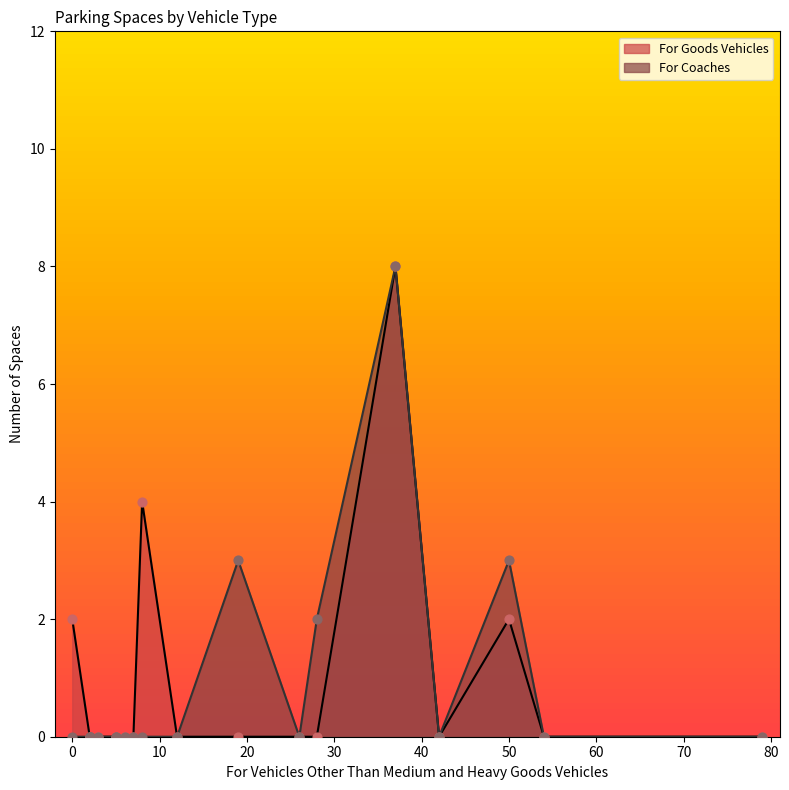

What are all the series names shown in the legend?

For Goods Vehicles, For Coaches